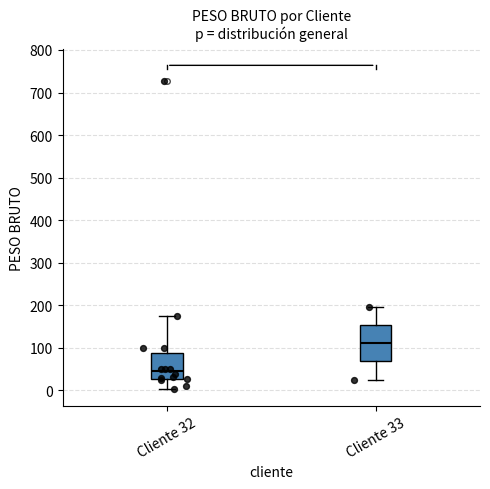

Where is the lower edge of the box for Cliente 33 on the y-axis? The values are not printed on the chart, so give them approximately, as read against the axis.

70